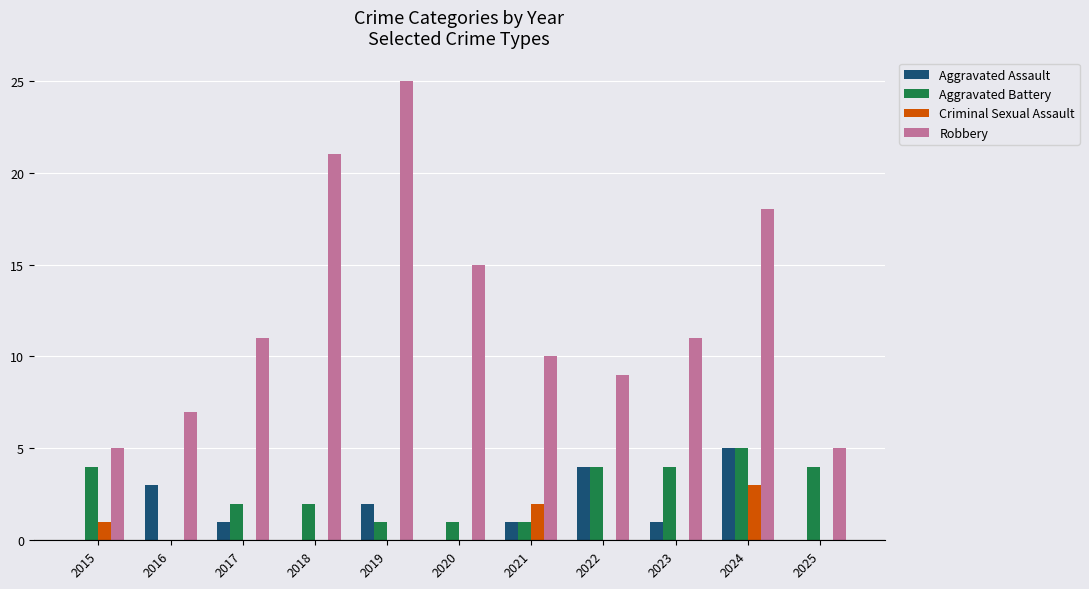

What are all the series names shown in the legend?

Aggravated Assault, Aggravated Battery, Criminal Sexual Assault, Robbery